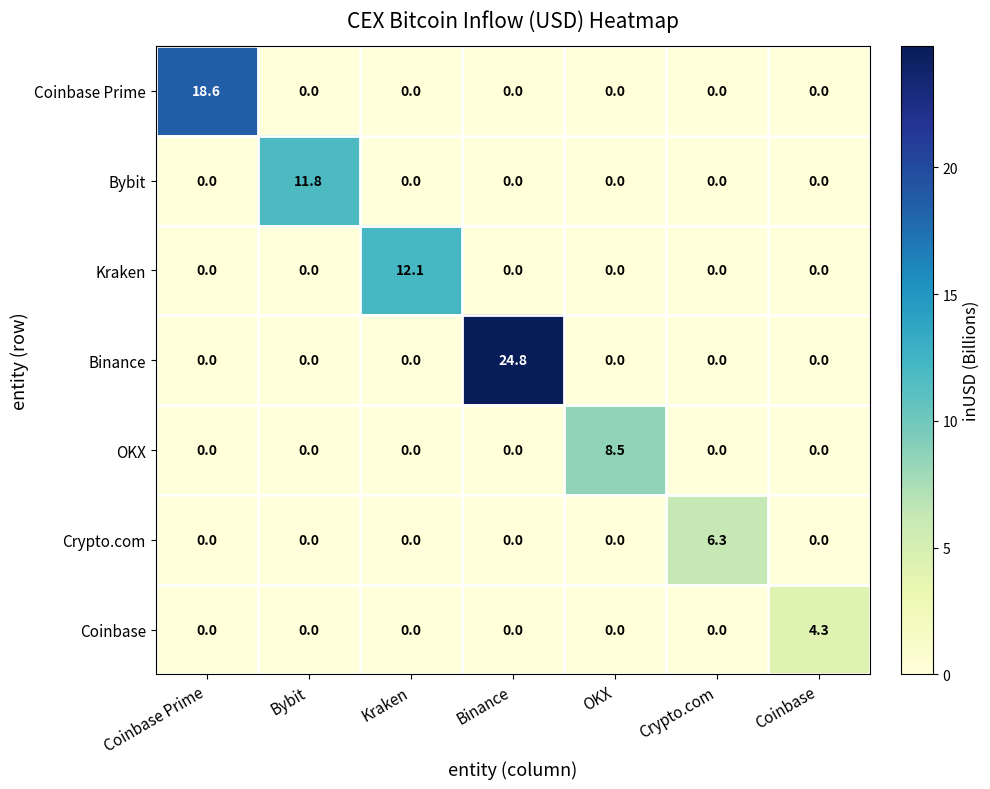

Rank the series by their maximum value, from highest to lowest.

Binance, Coinbase Prime, Kraken, Bybit, OKX, Crypto.com, Coinbase